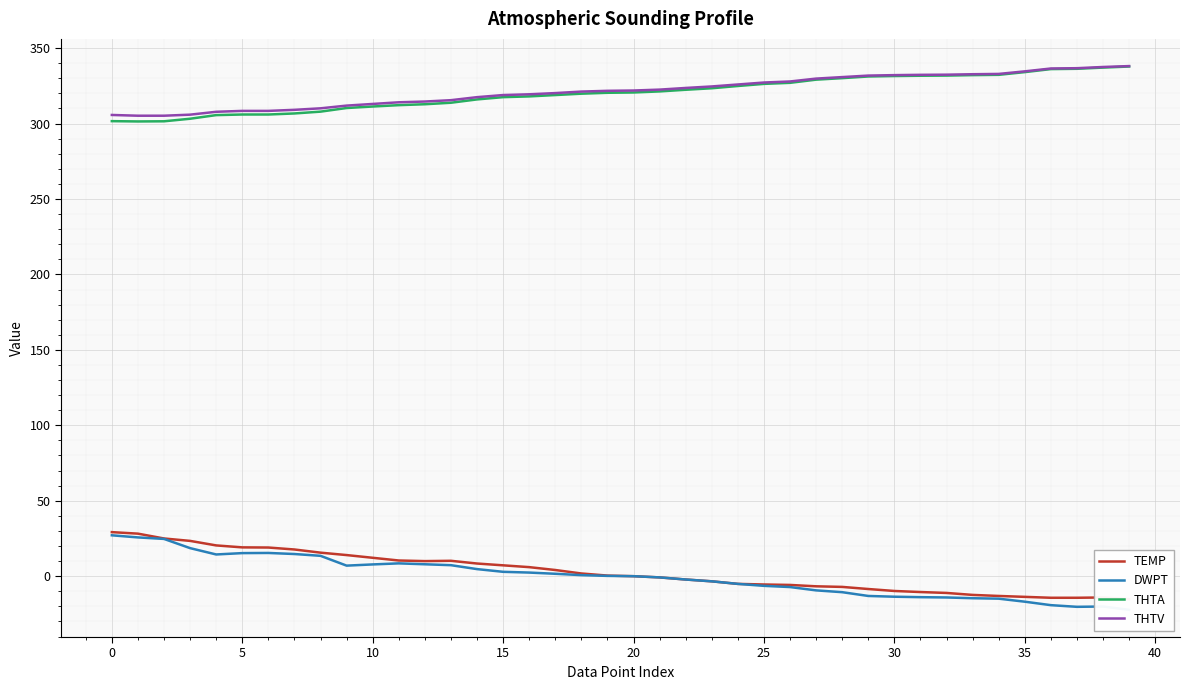

True or false: THTA and DWPT cross at least once.

False